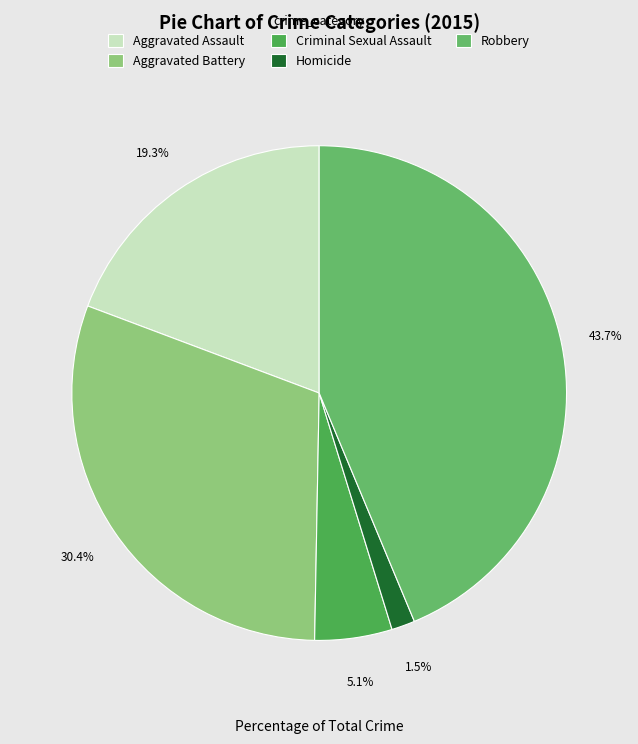

Count the number of slices in the pie.

5